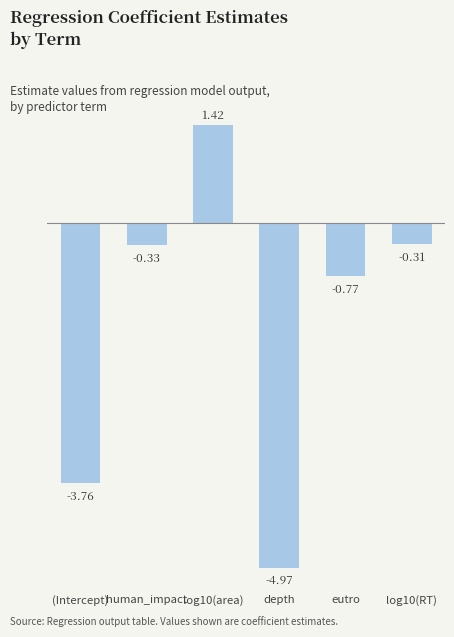

List the labels in order of value, largest first.

log10(area), log10(RT), human_impact, eutro, (Intercept), depth